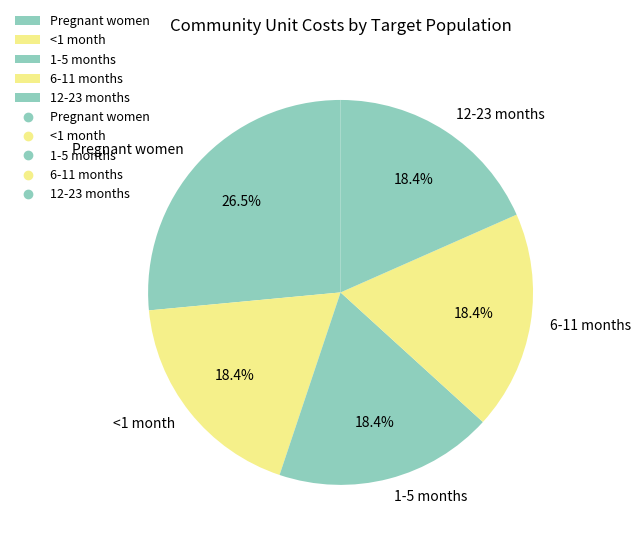

Which slice is the largest?

Pregnant women